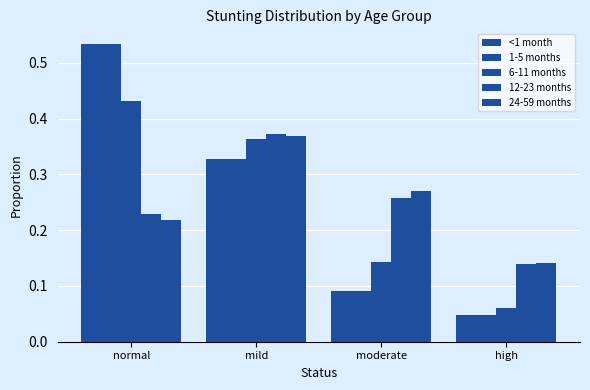

At which category does the chart reach its peak across all series?

normal